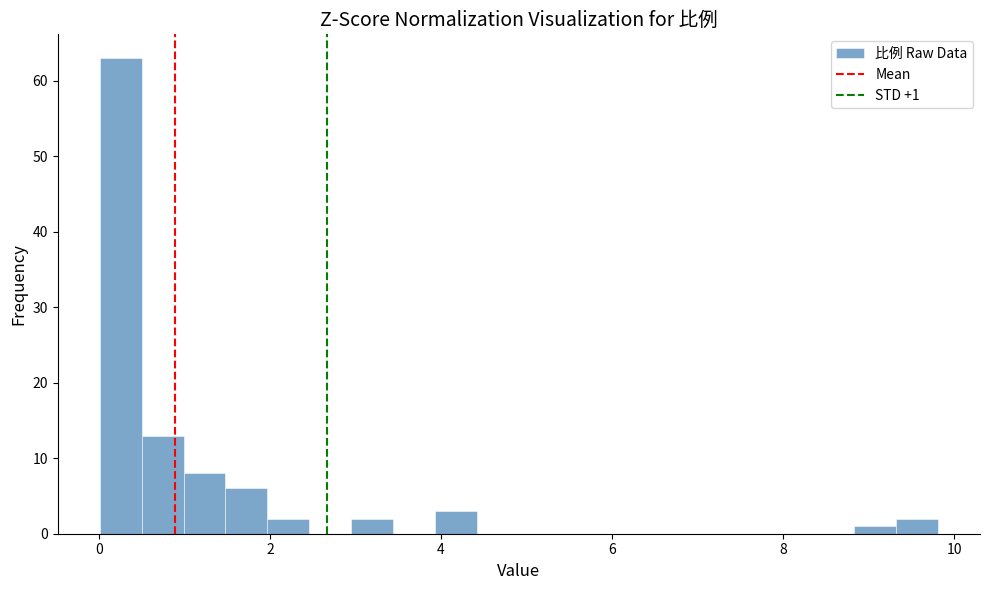

Read against the x-axis, roughly where is the centre of the tallest bar?

0.2